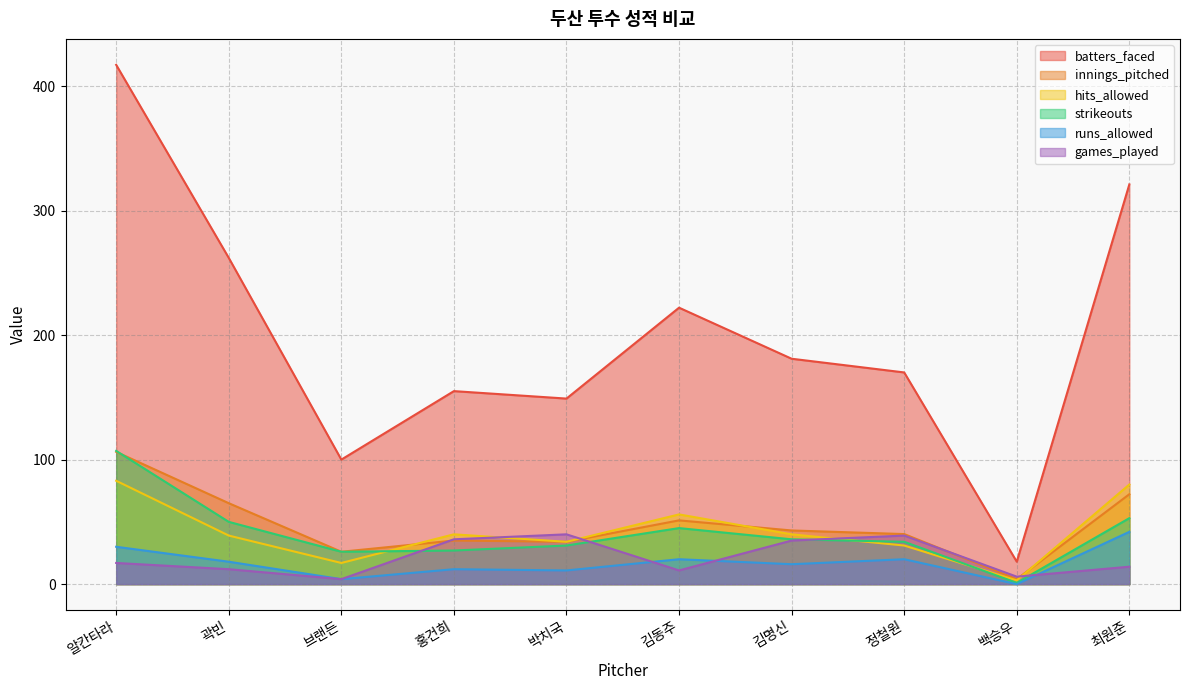

True or false: hits_allowed and runs_allowed cross at least once.

False